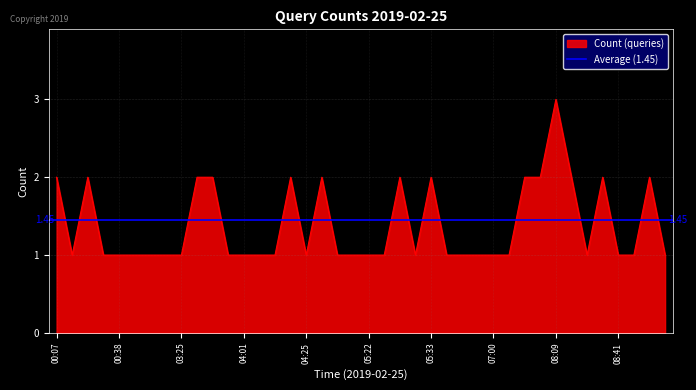

How many values exceed 1?

14